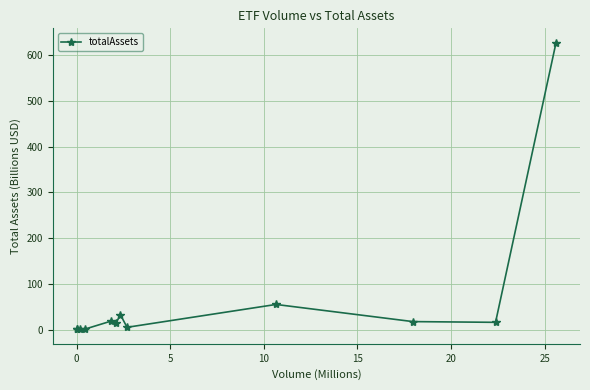

True or false: there are more than 0 points higher than both neighbors.

True